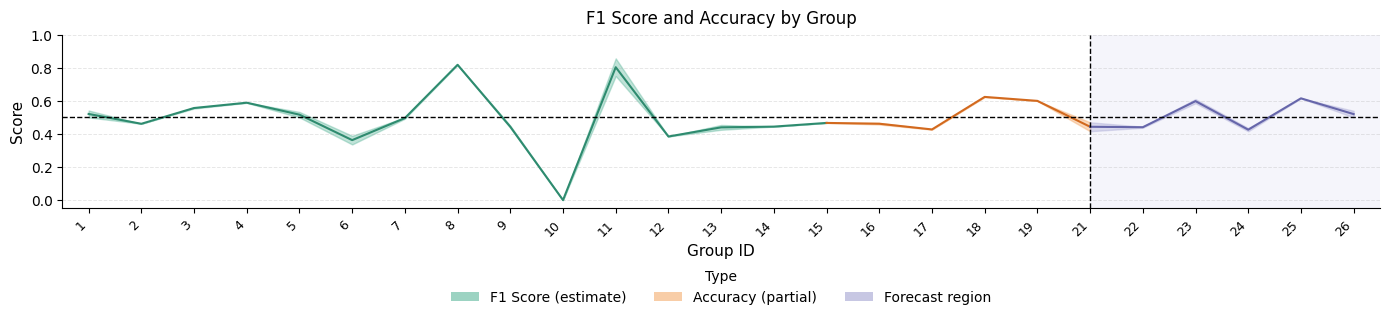

Which category has the highest value across all series?

8